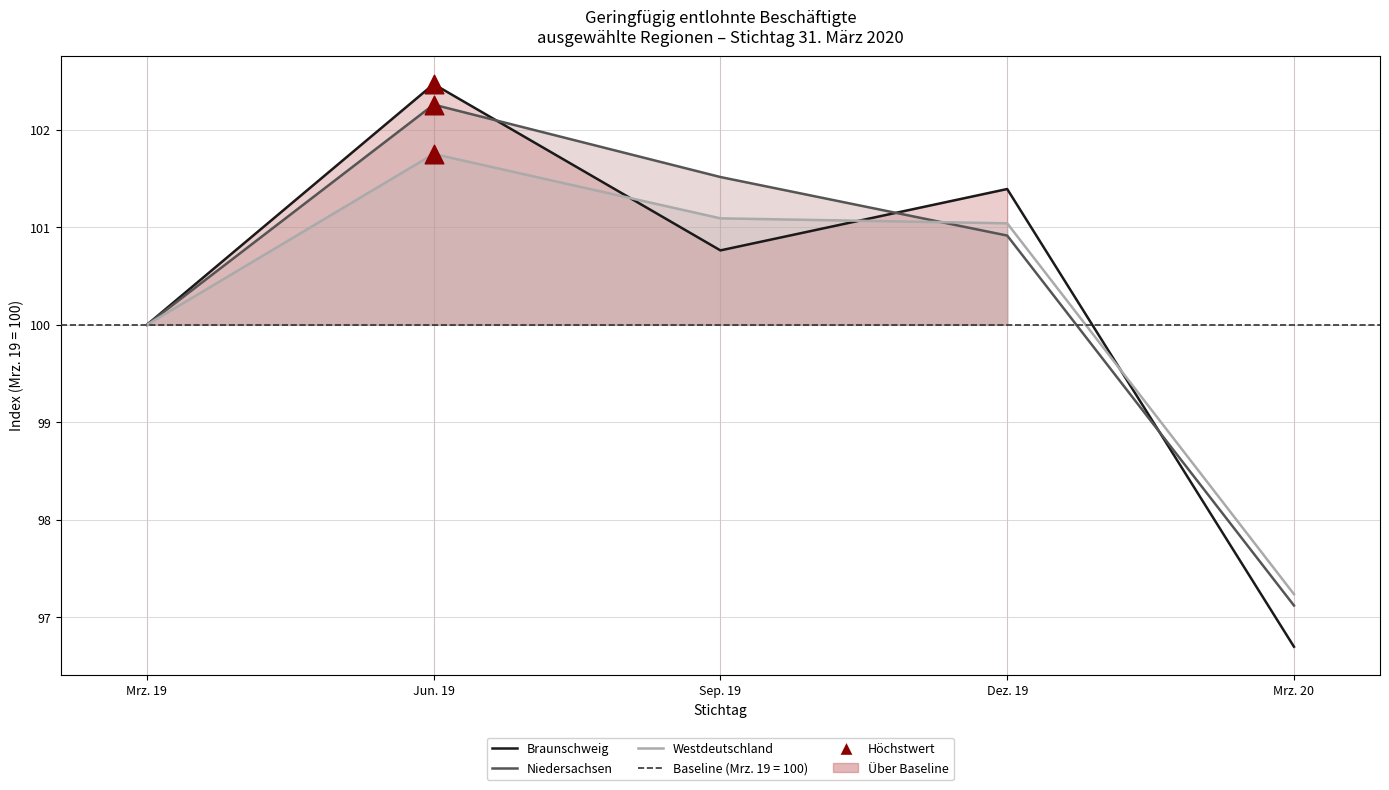

Is the value of Braunschweig (Index) at Sep. 19 greater than the value of Westdeutschland (Index) at Sep. 19?

No